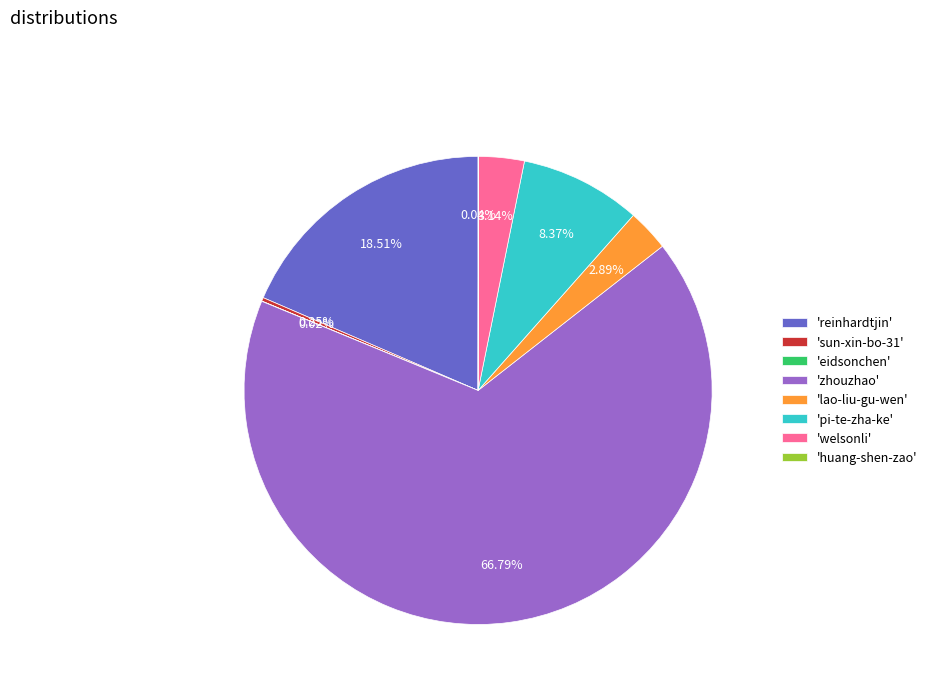

To the nearest percent, what is the average slice percentage?

12%